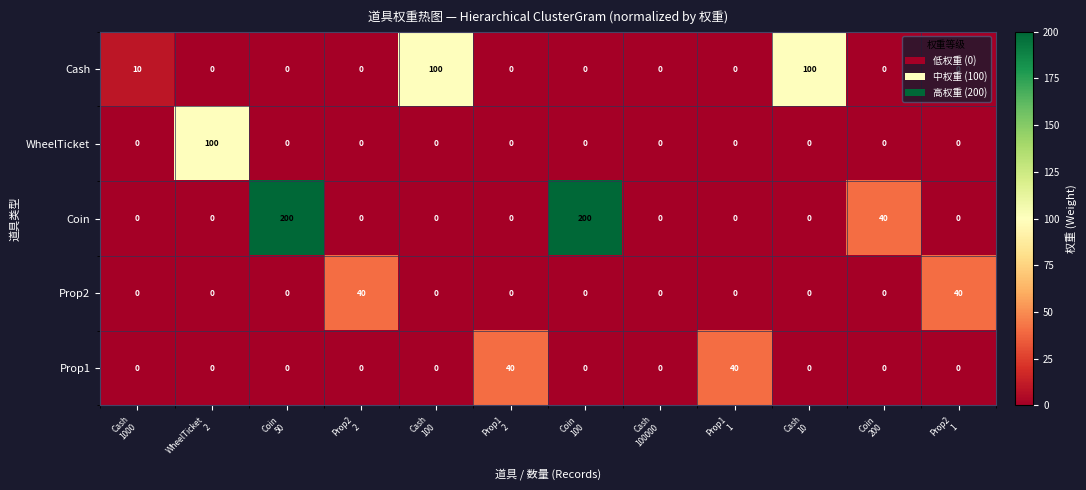

How many data points does each series have?

12